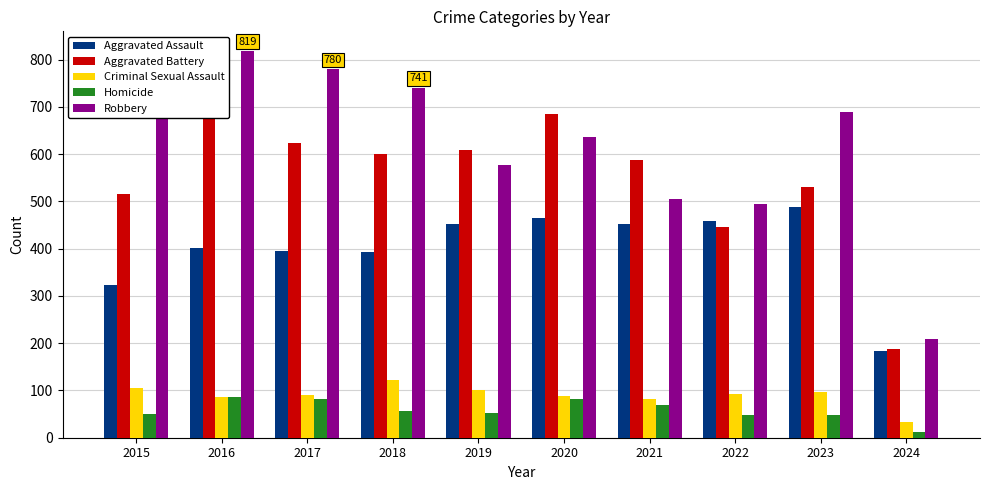

Which category has the lowest value in the Aggravated Assault series?

2024